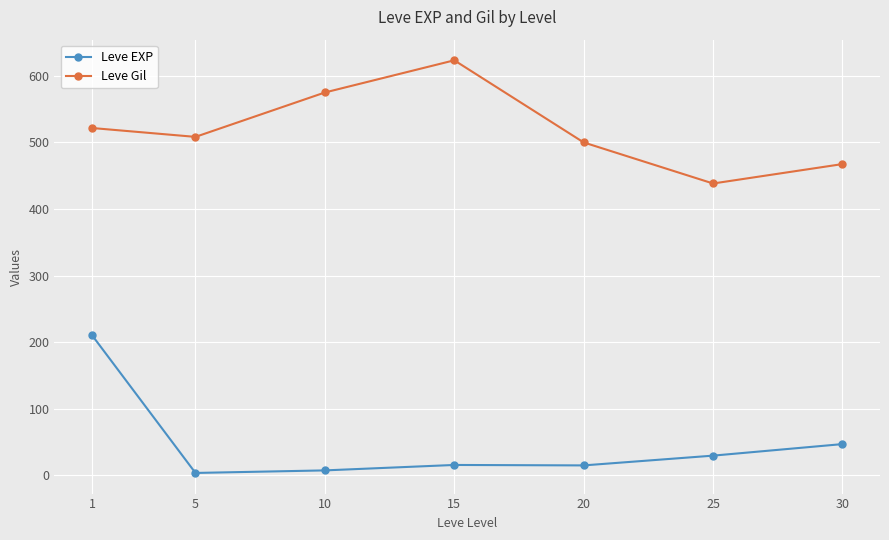

What is the difference between the highest and lowest values at 25?

408.7